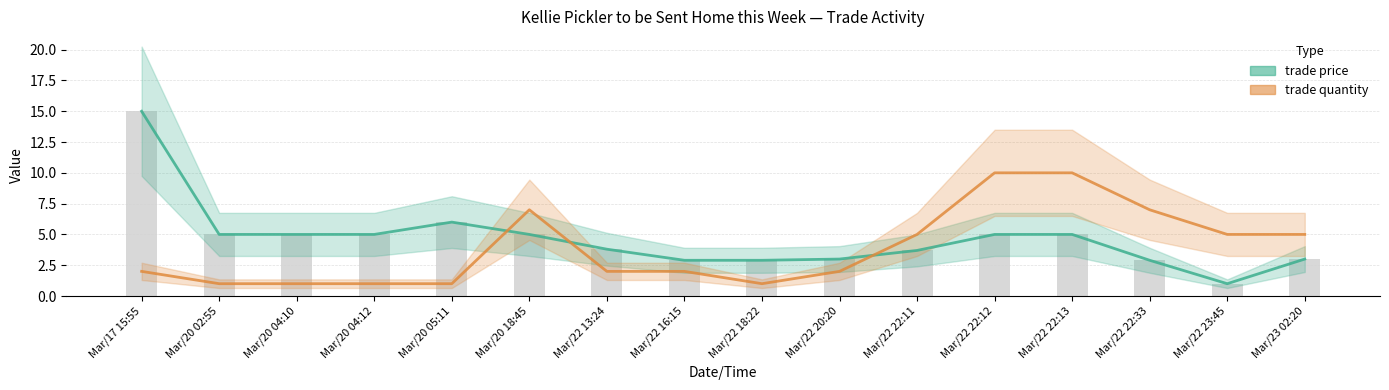

What is the smallest value displayed?

1.0